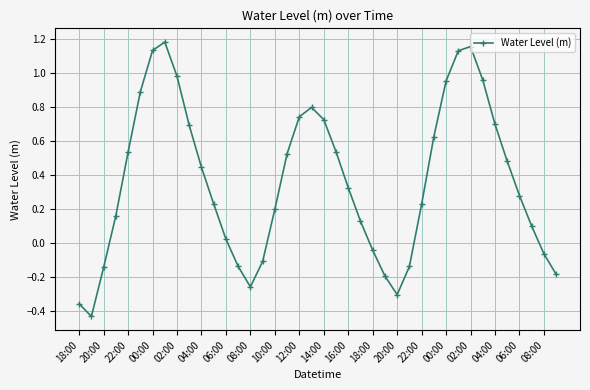

How many interior local peaks (higher than both neighbors) does the data have?

3